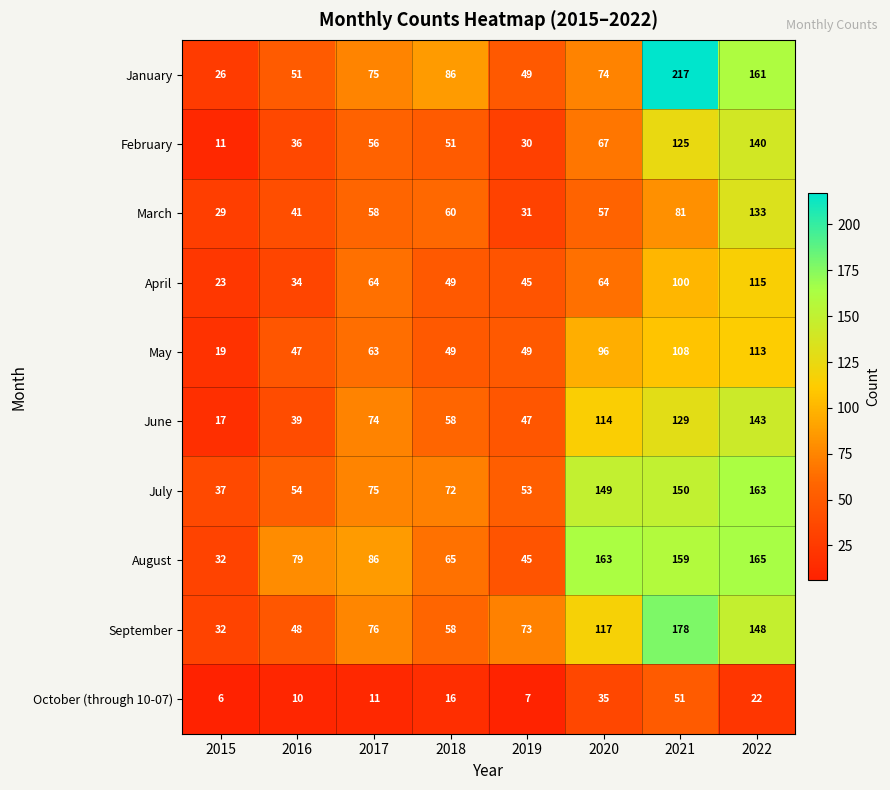

At how many categories does at least one series exceed 60?

7